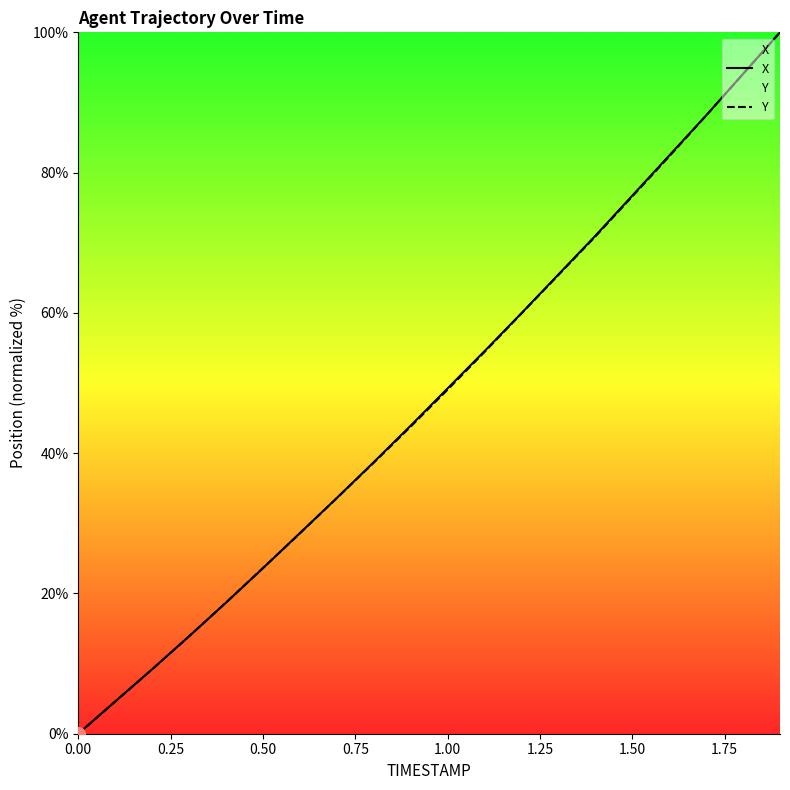

What is the total value across all series at 1.00?

98.3